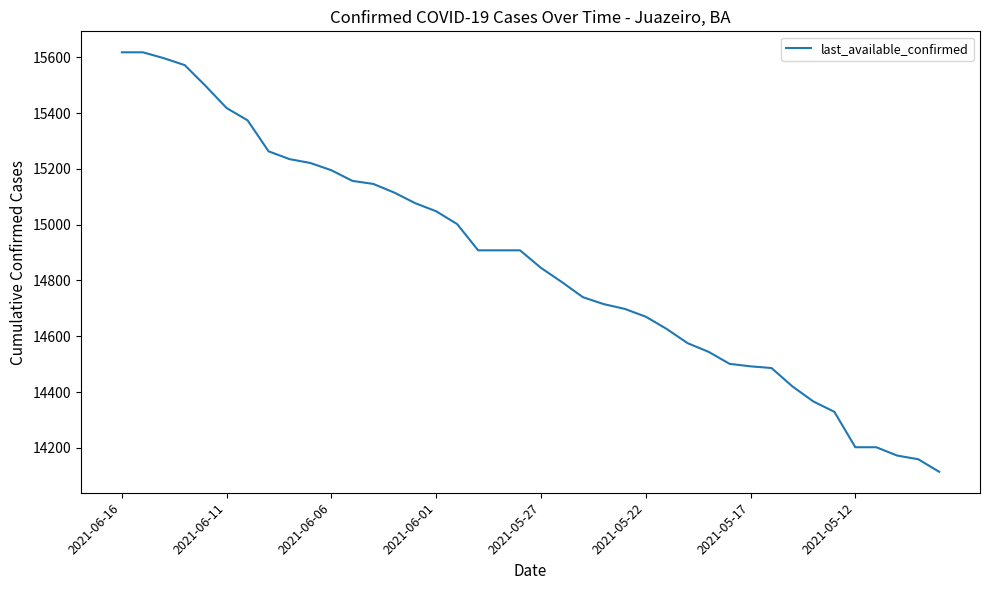

What is the smallest value displayed?

14114